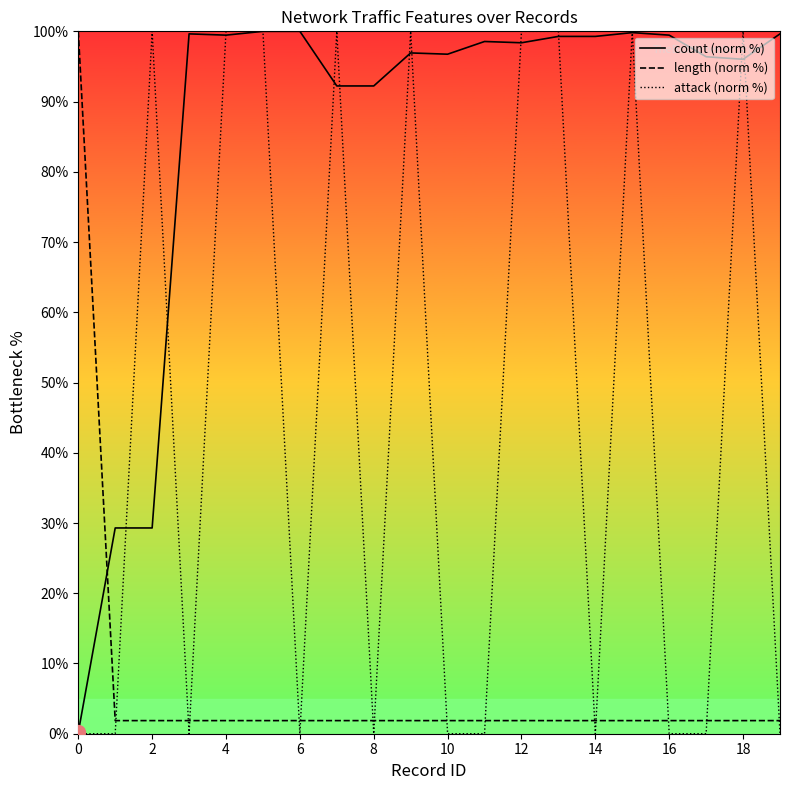

What is the approximate value of length (norm %) at 18?

1.9